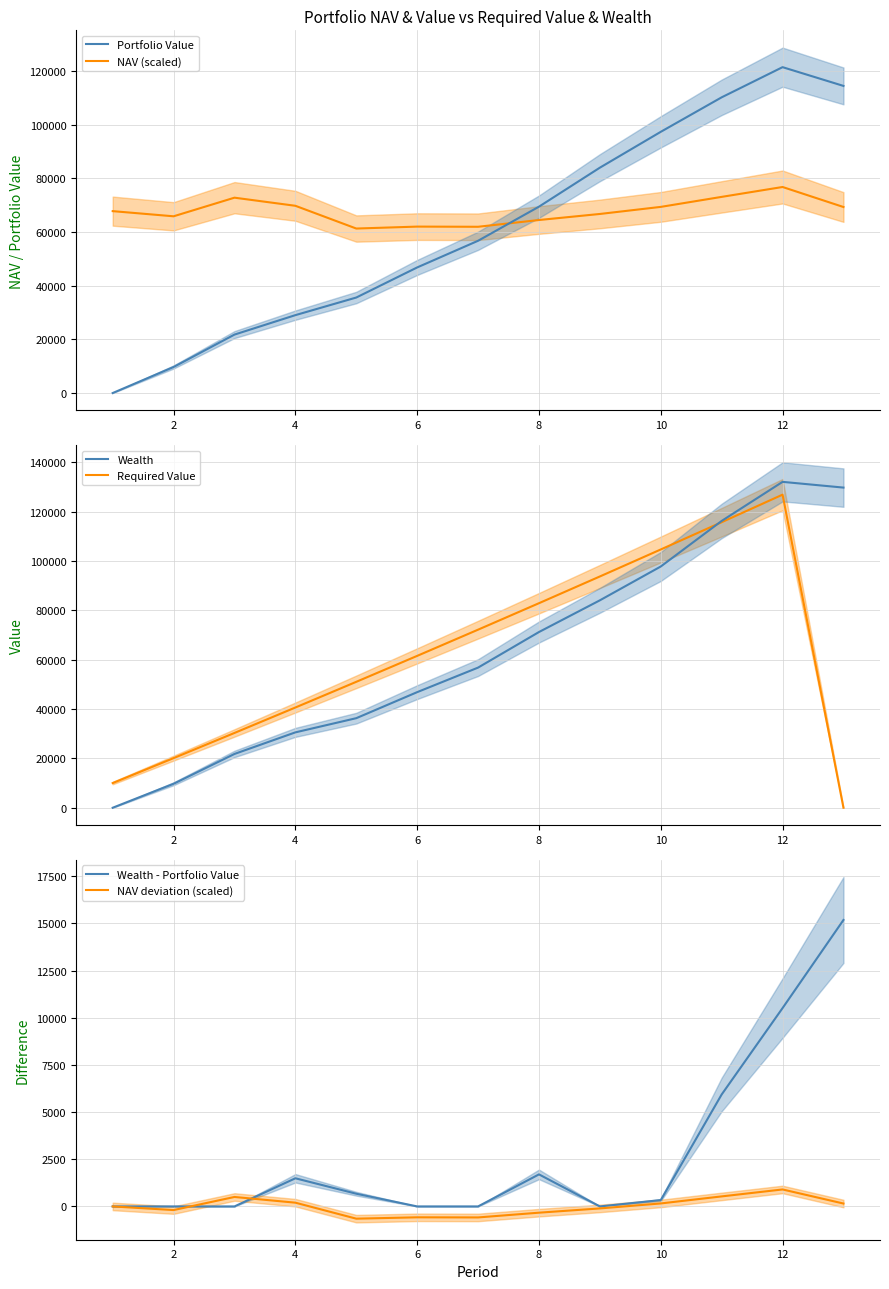

Where is Portfolio Value nearest to the value 60747?

7